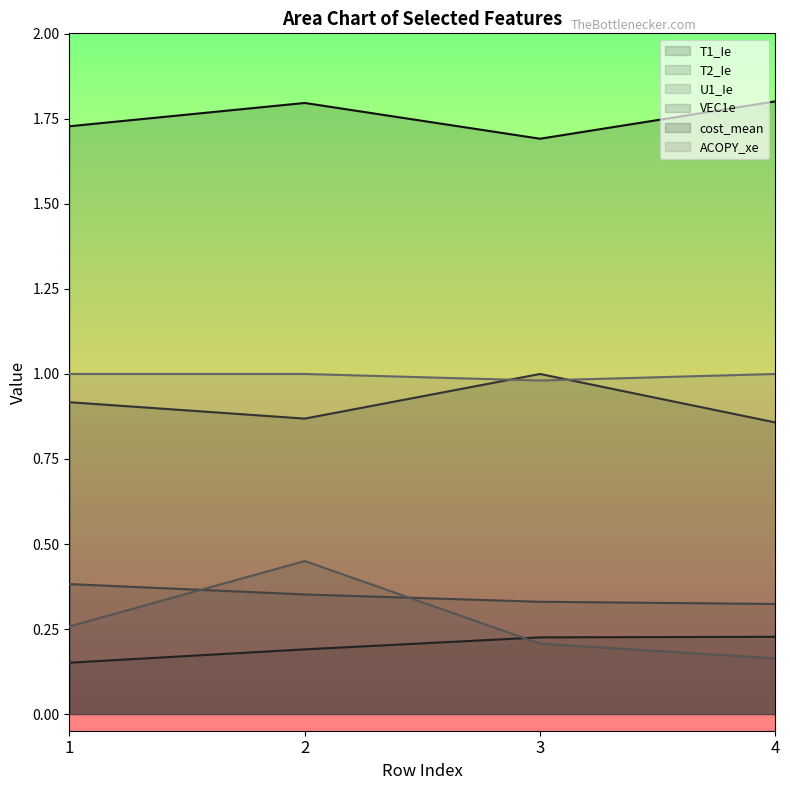

What is the value of the U1_Ie point at the 2nd from the left?

0.4